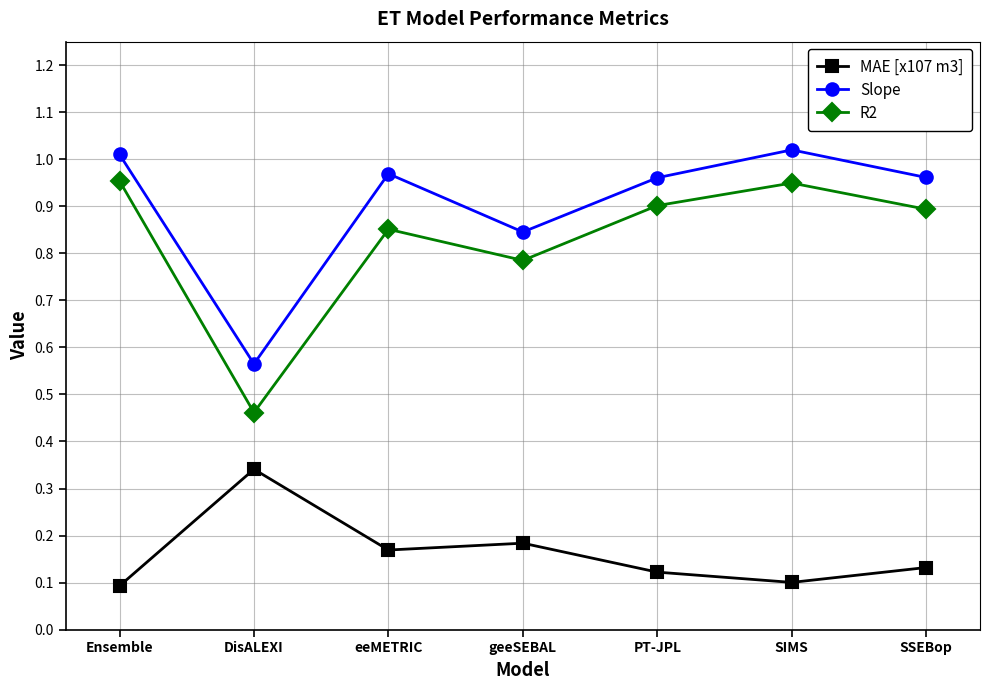

The value of Slope at SSEBop is 0.3. True or false?

False